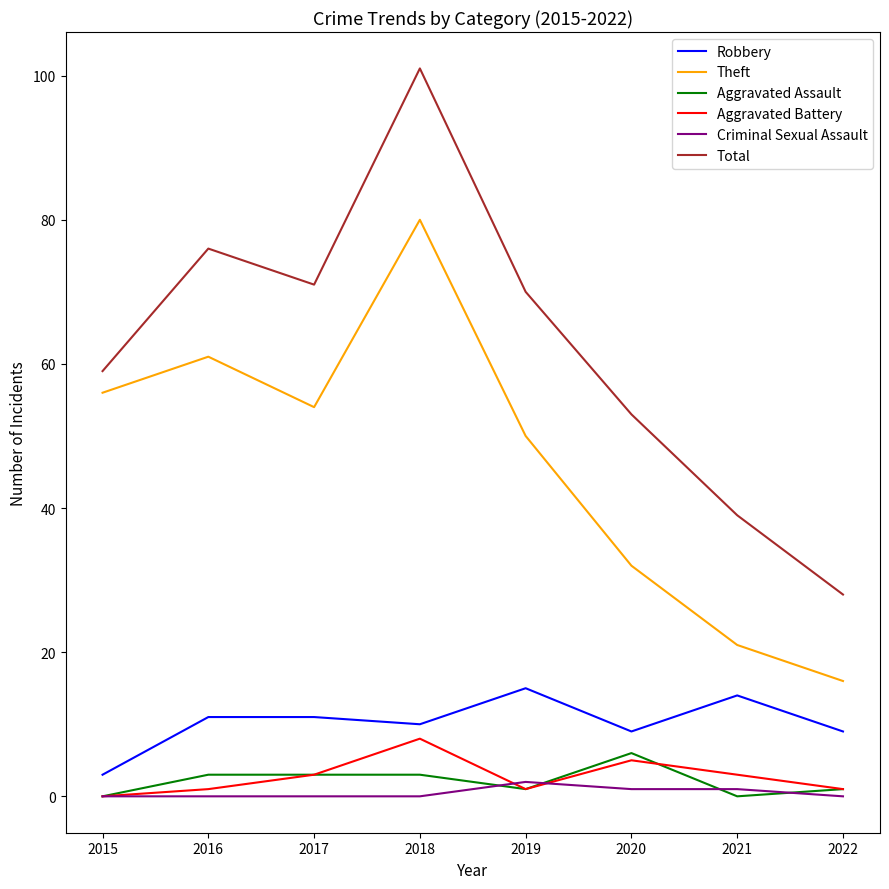

At how many categories does at least one series exceed 26?

8